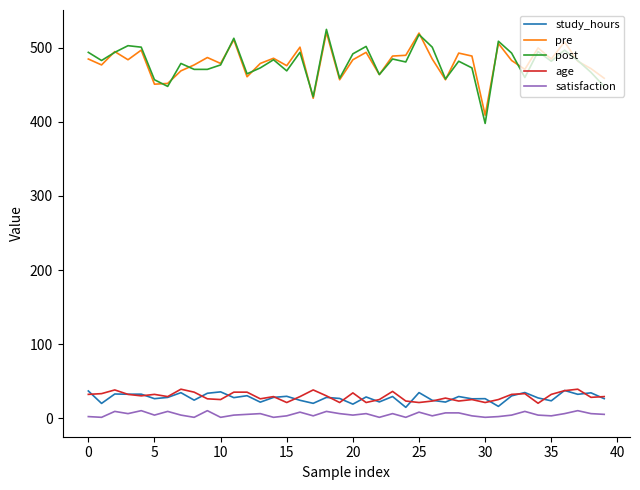

Does the chart have visible grid lines?

No